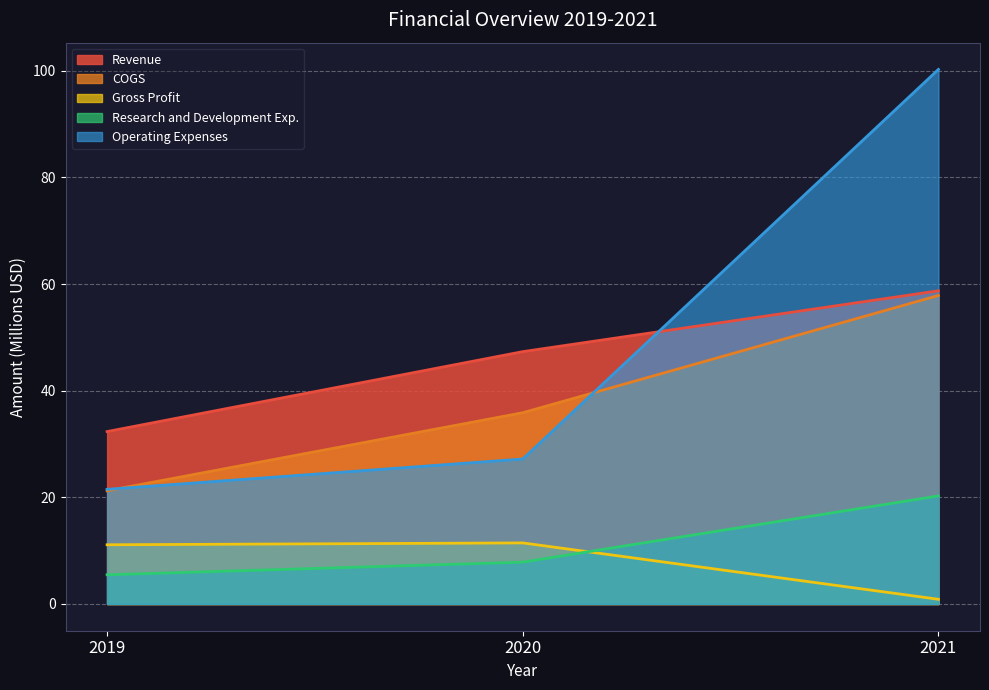

What are all the series names shown in the legend?

Revenue, COGS, Gross Profit, Research and Development Exp., Operating Expenses